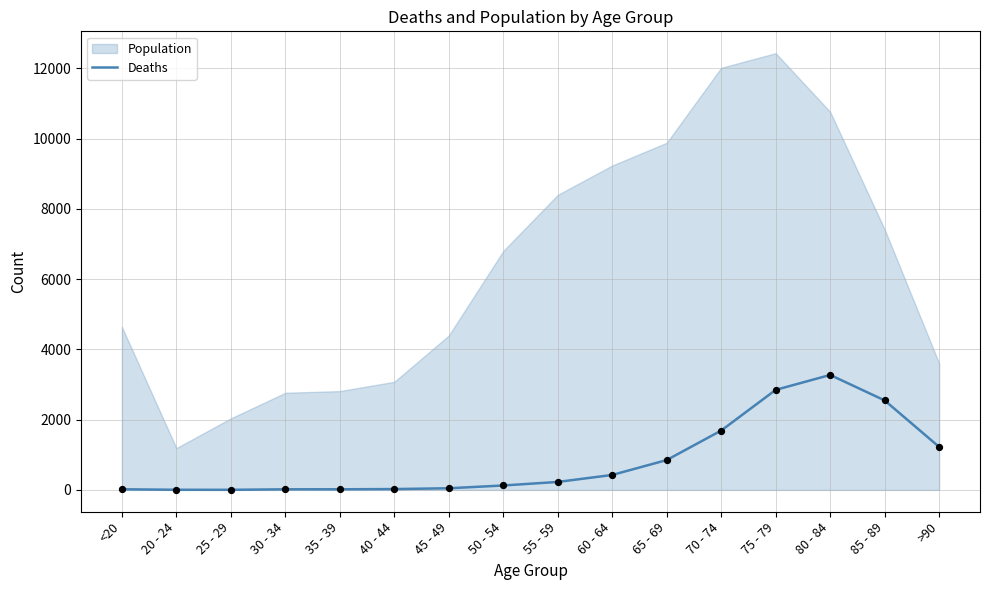

What is the change in value from 40 - 44 to 60 - 64?

+402